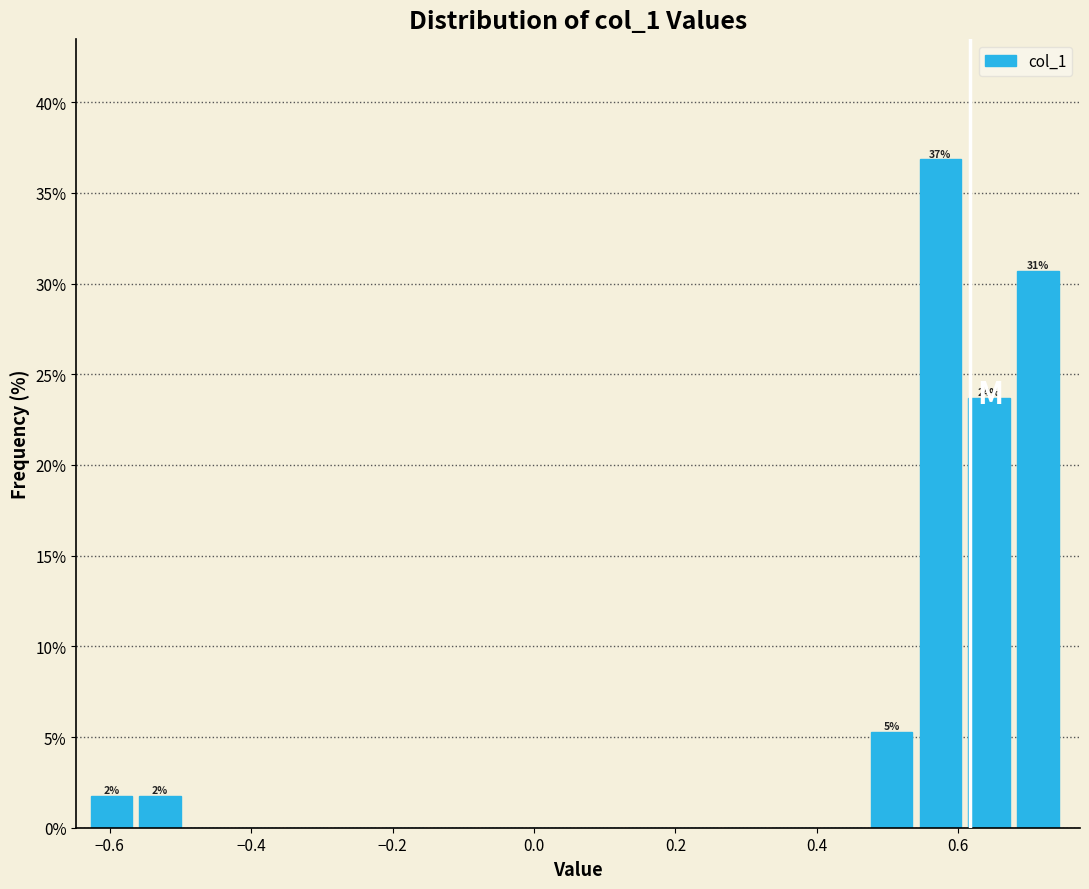

Around what value on the x-axis is the tallest bar? Give the approximate position of its centre, as read against the axis.

0.58